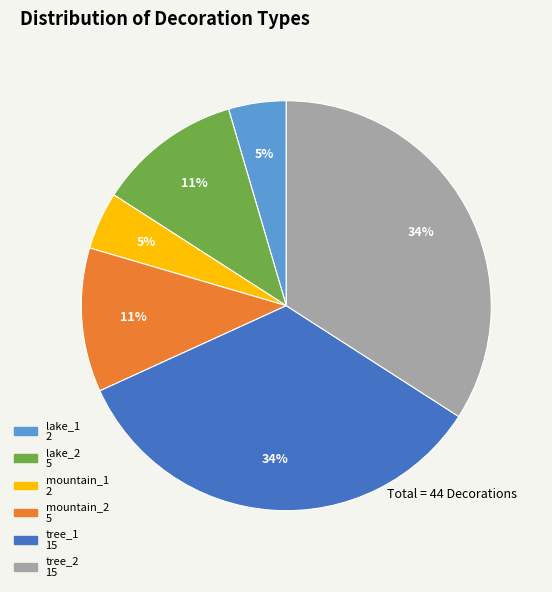

To the nearest percent, what is the average slice percentage?

17%